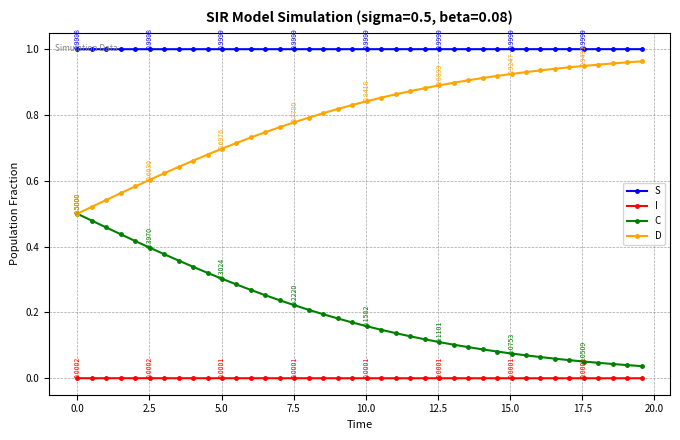

What is the sum of all D values?

31.9